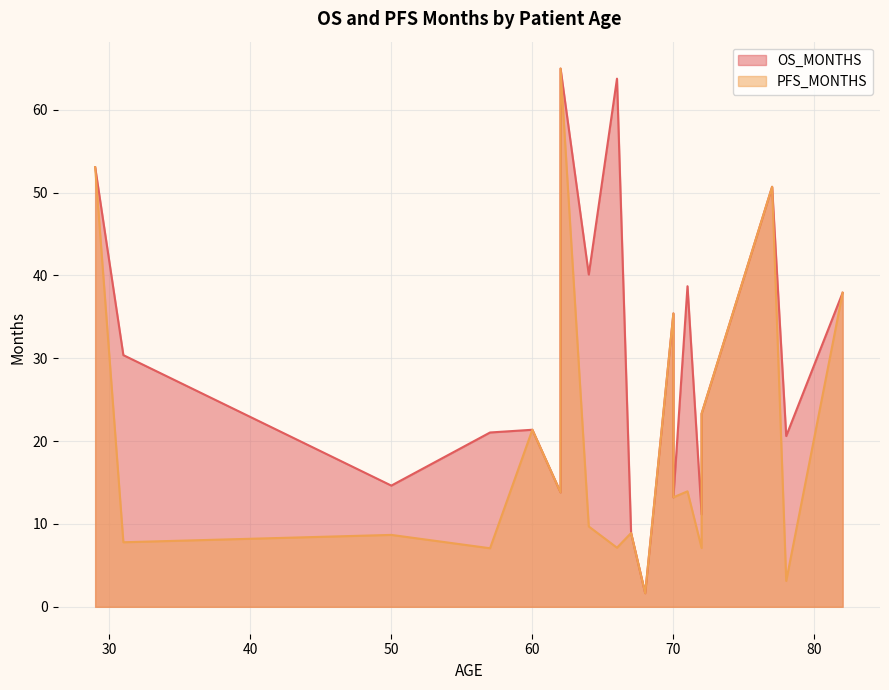

Which series changed the most between 66 and 31?

OS_MONTHS